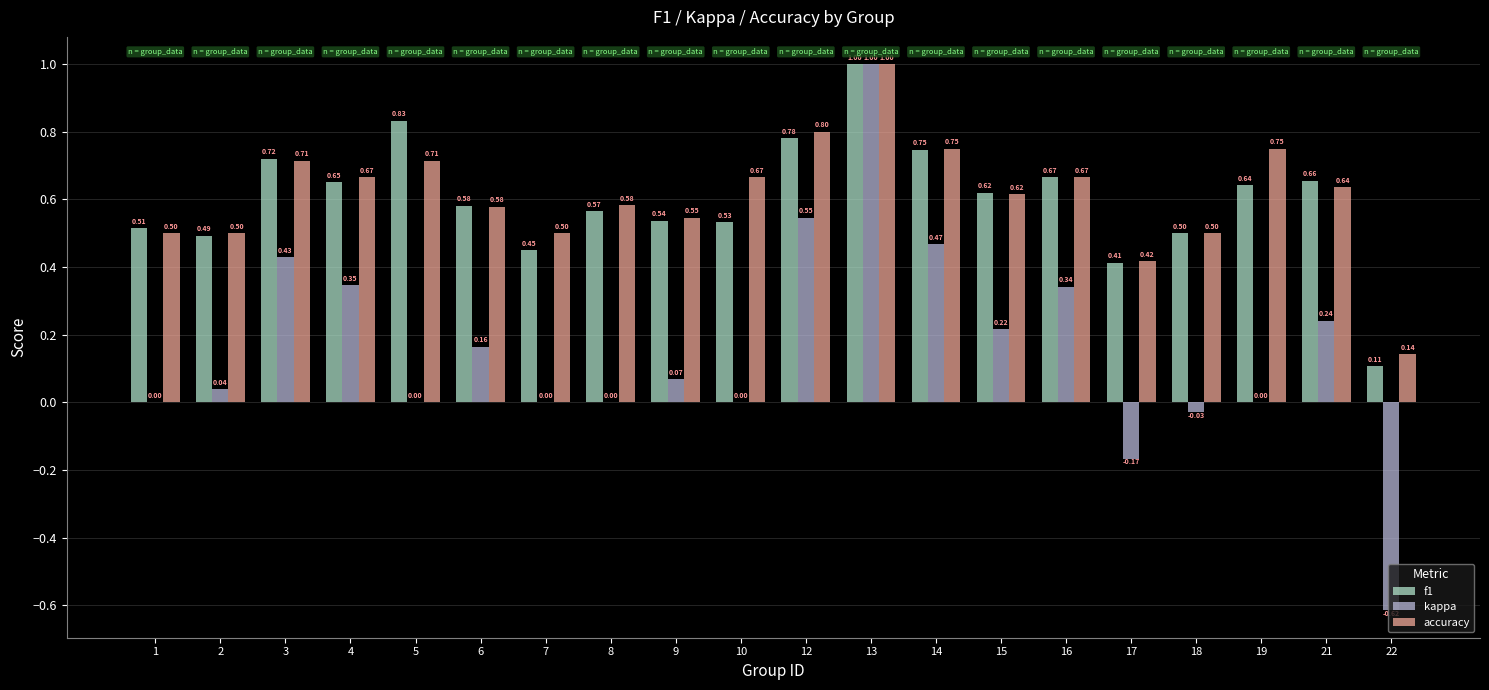

What is the sum of the accuracy values at 21 and 13?

1.6